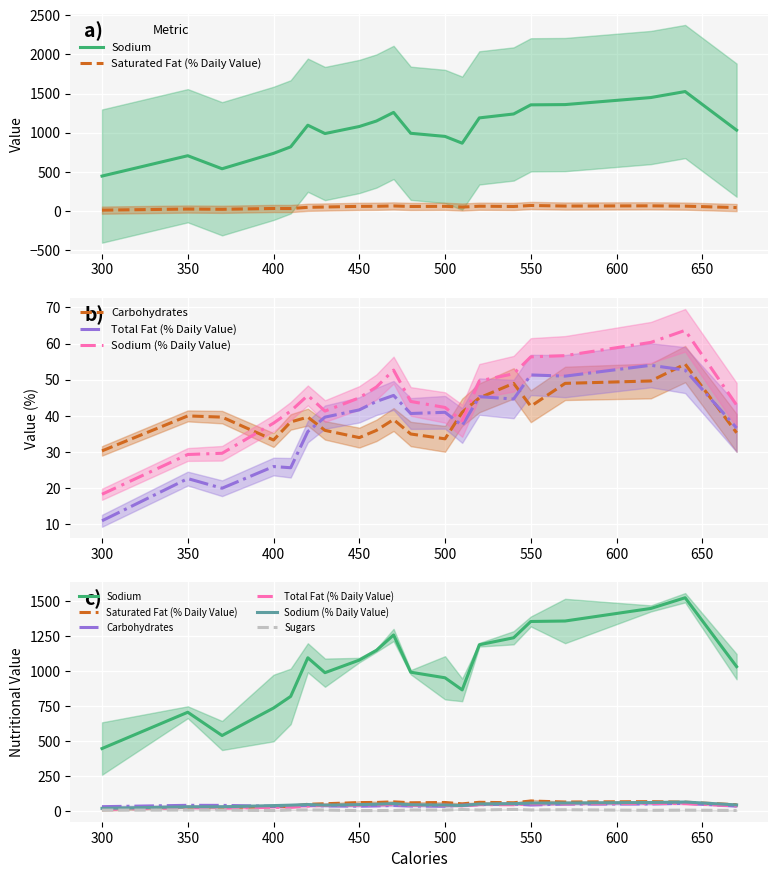

What is the lowest value of the Saturated Fat (% Daily Value) series?

11.3